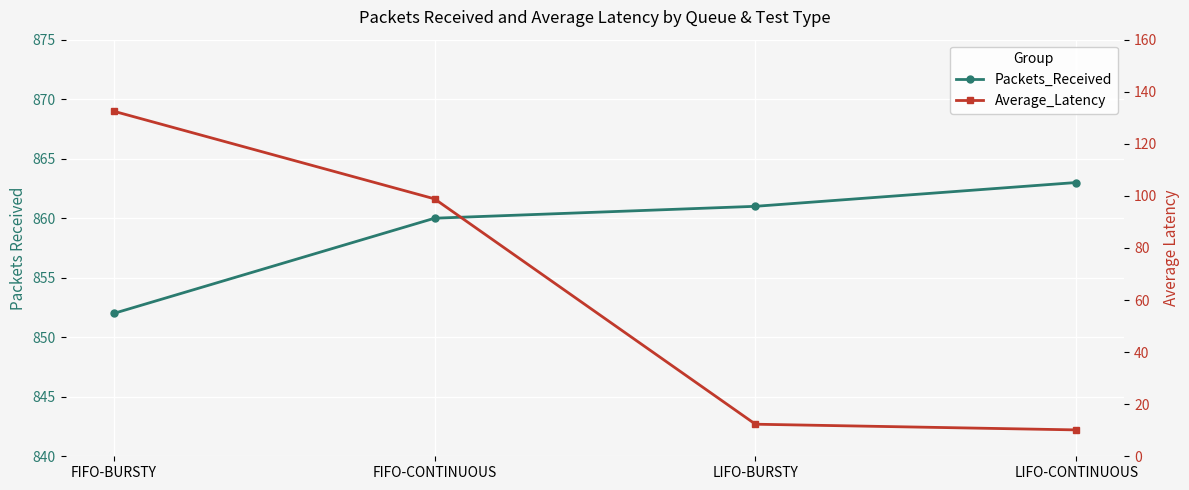

What is the label of the 2nd point from the right?

LIFO-BURSTY